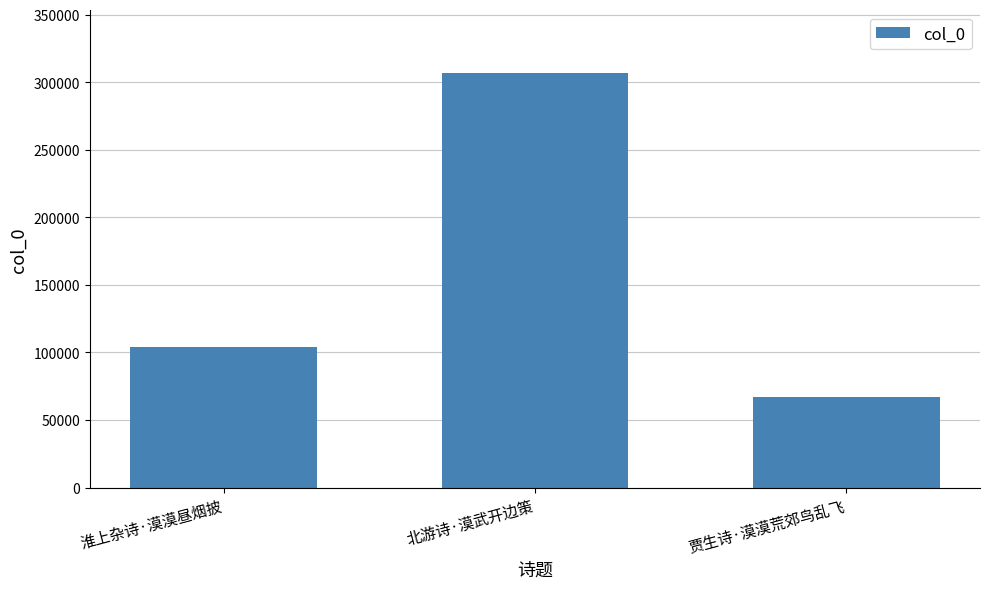

Which category has the lowest value across all series?

贾生诗·漠漠荒郊鸟乱飞